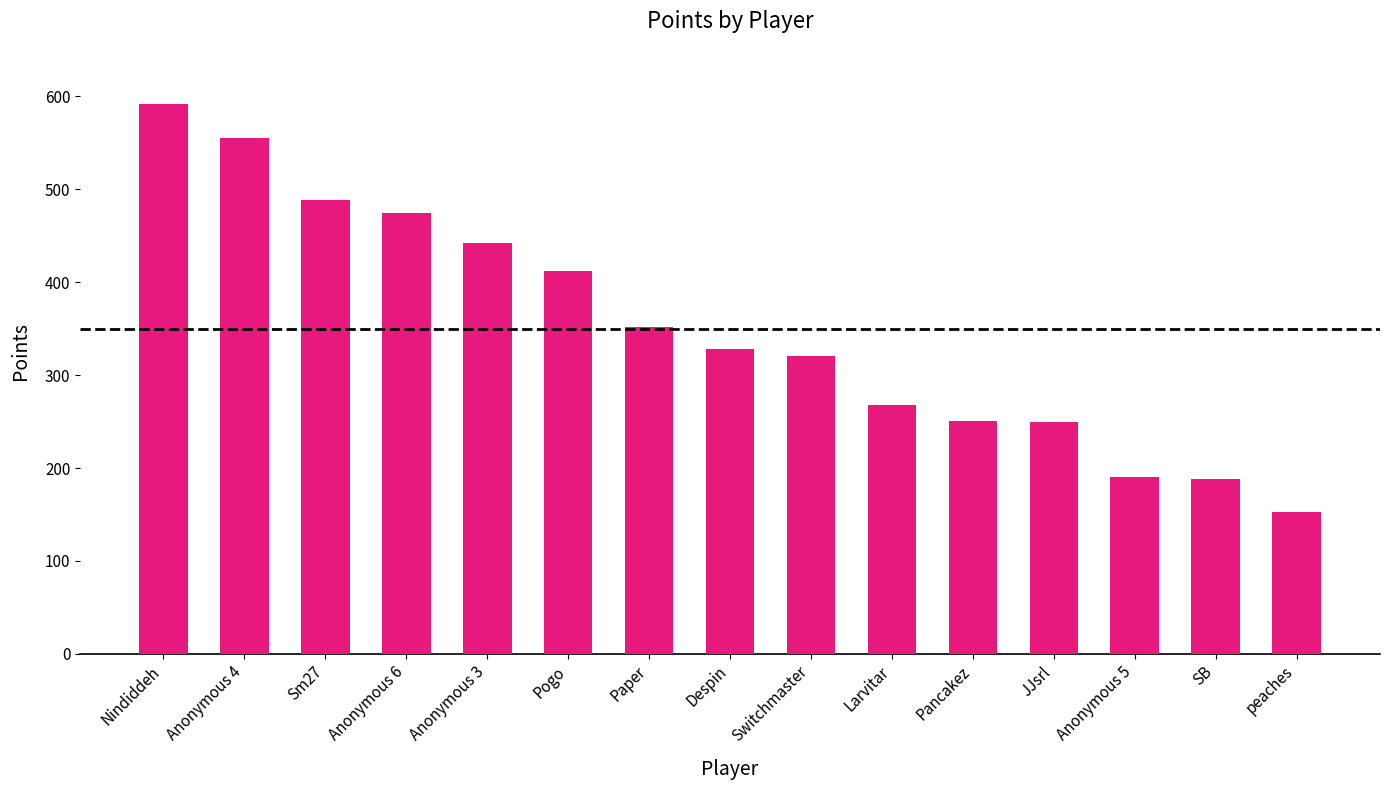

Are the bars horizontal?

No